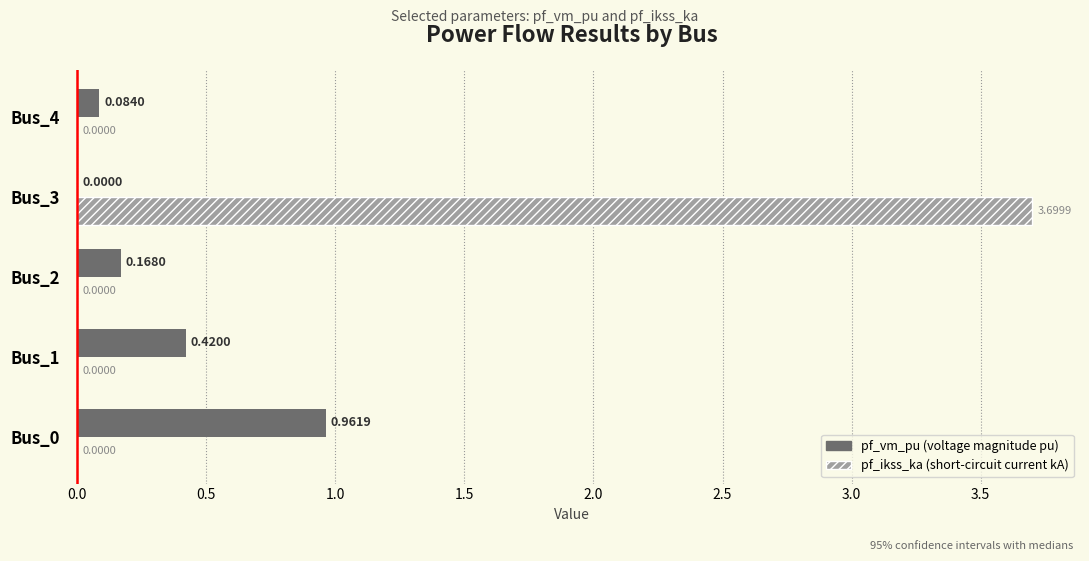

At which category is the sum across all series the highest?

Bus_3